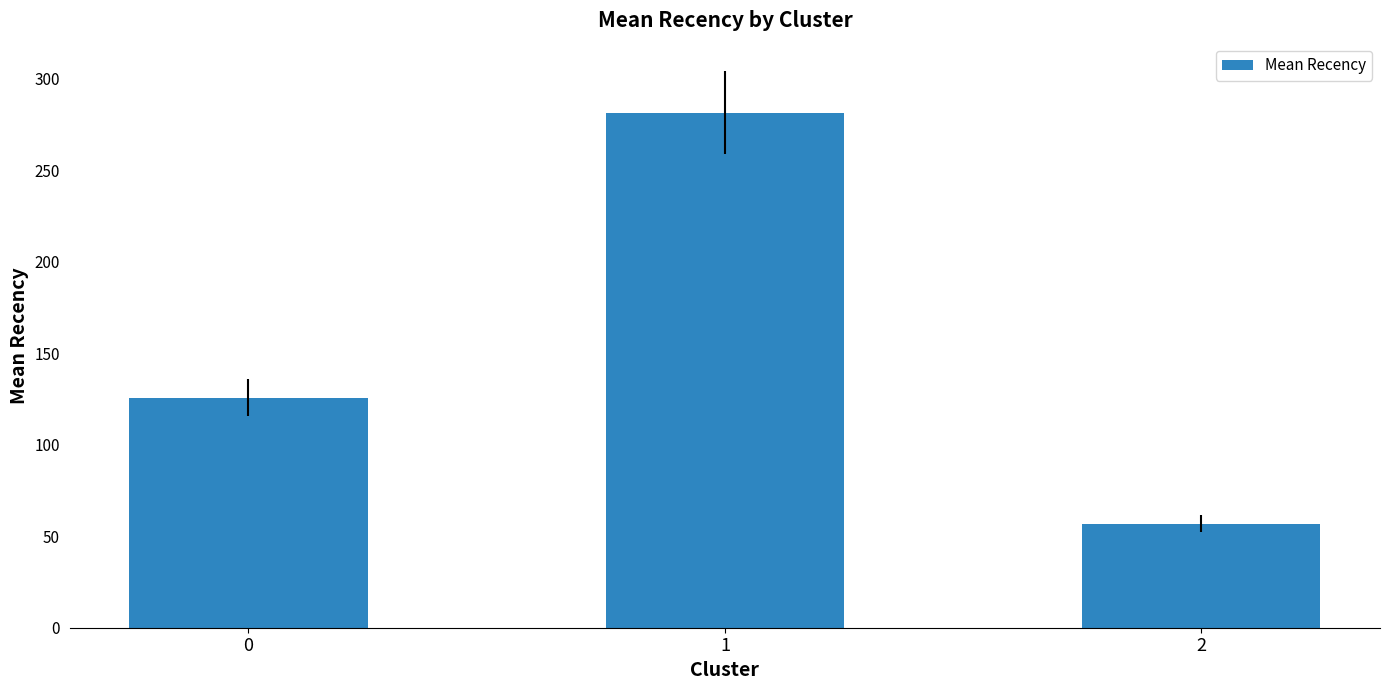

Reading left to right, extract all data points from this chart.

125.8	281.4	56.9